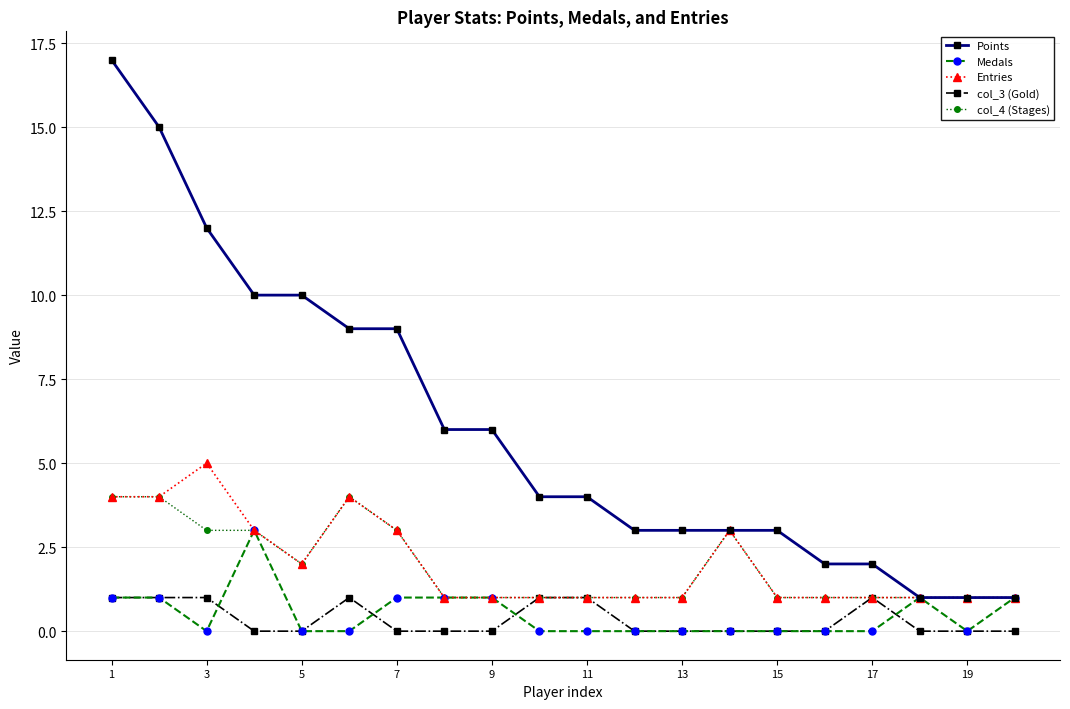

What are all the series names shown in the legend?

Points, Medals, Entries, col_3 (Gold), col_4 (Stages)